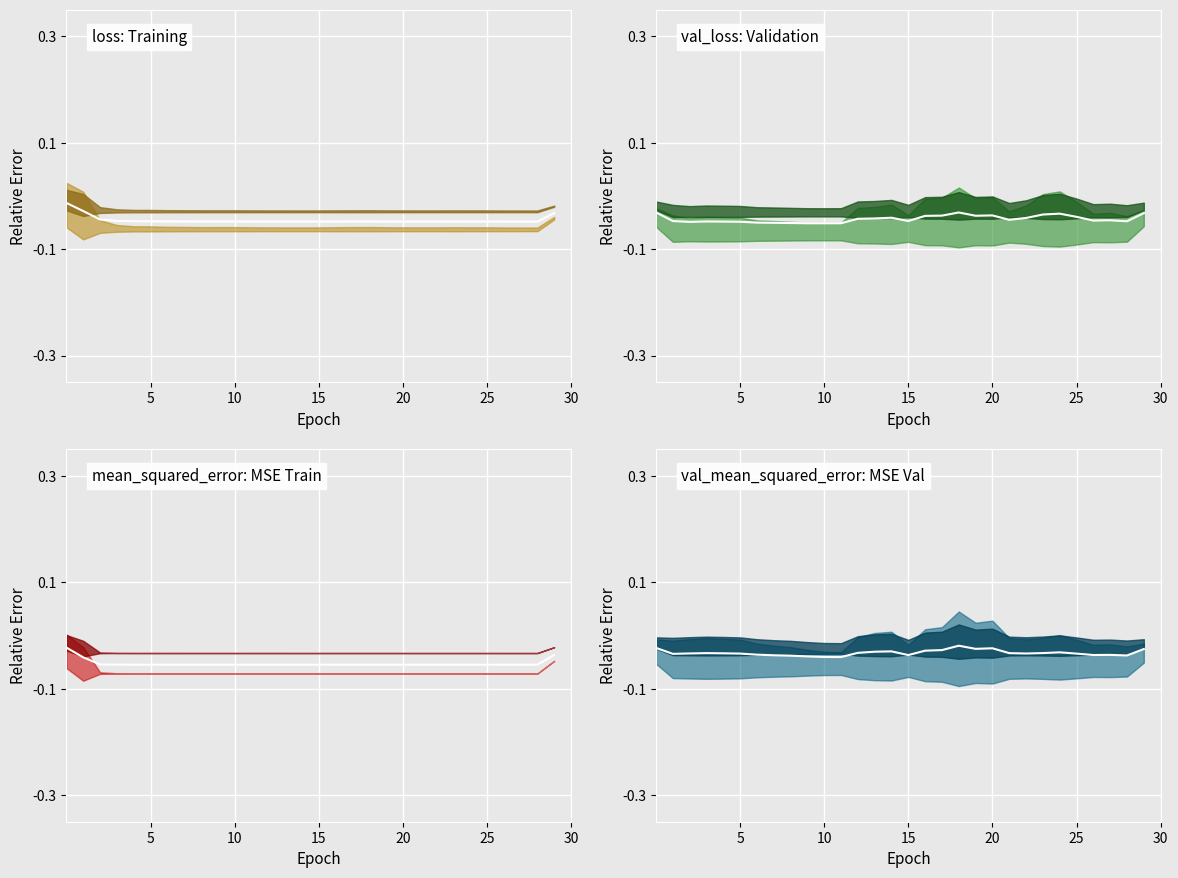

List the series in order of their peak value, highest first.

loss: Training center, val_mean_squared_error: MSE Val center, mean_squared_error: MSE Train center, val_loss: Validation center